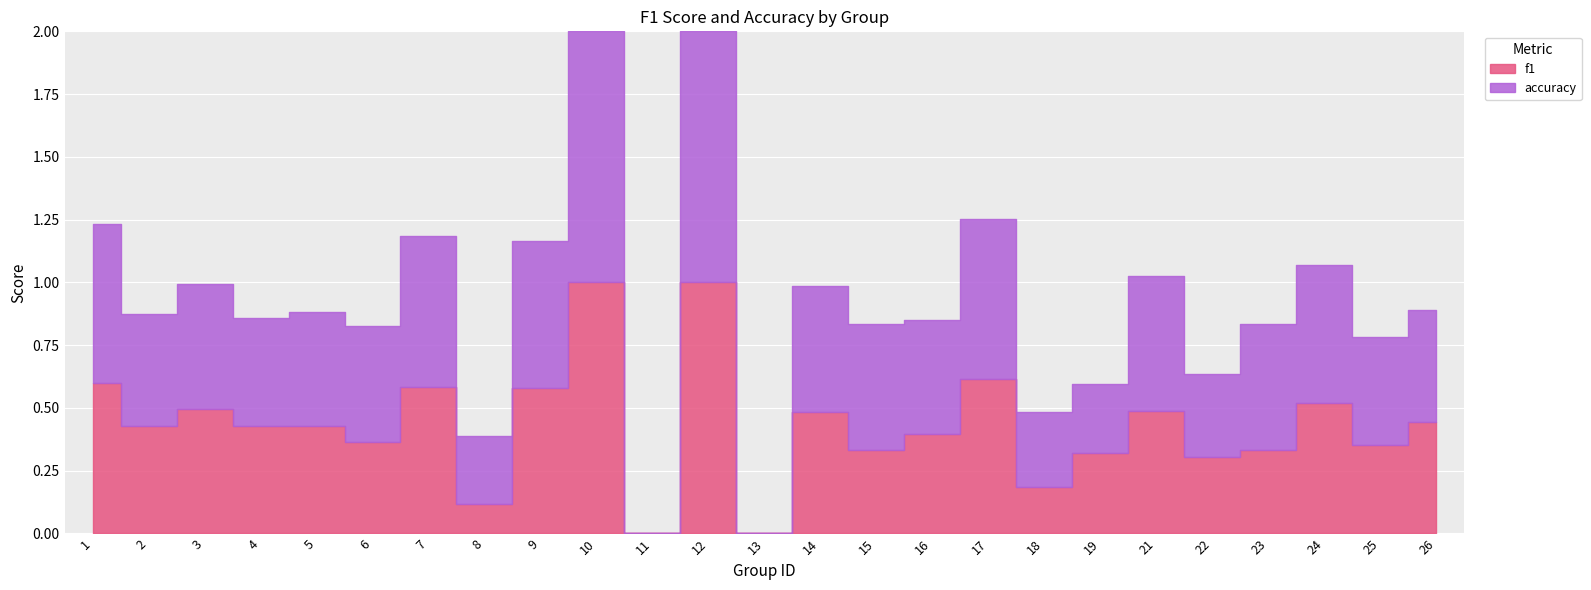

Which series has the widest spread of values?

accuracy